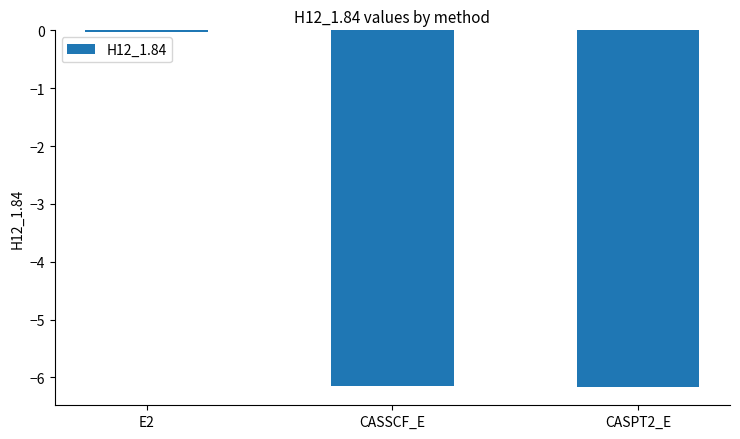

Are the bars horizontal?

No